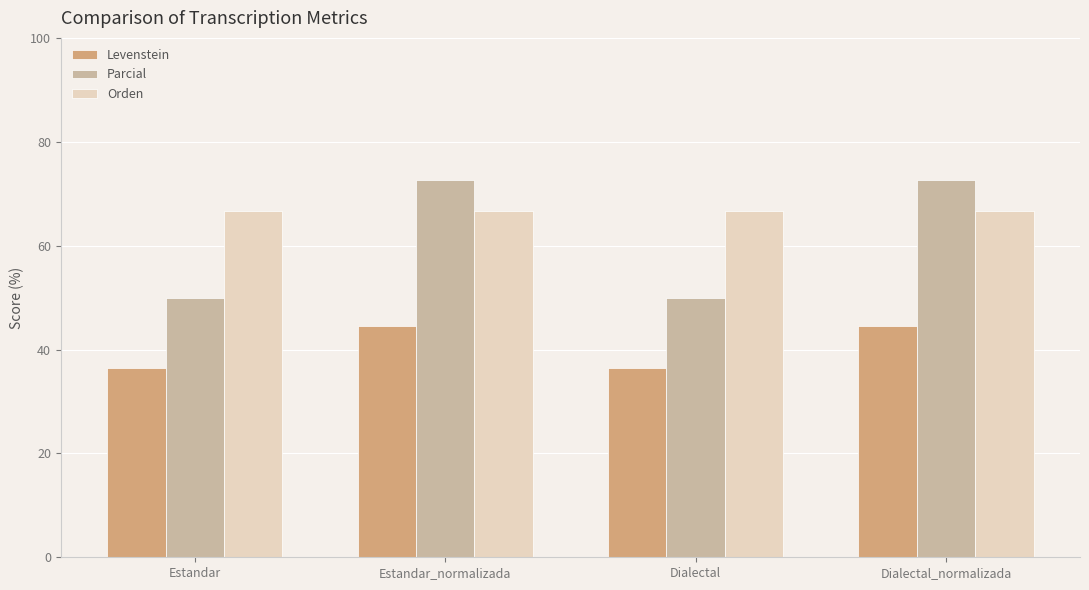

What are all the series names shown in the legend?

Levenstein, Parcial, Orden